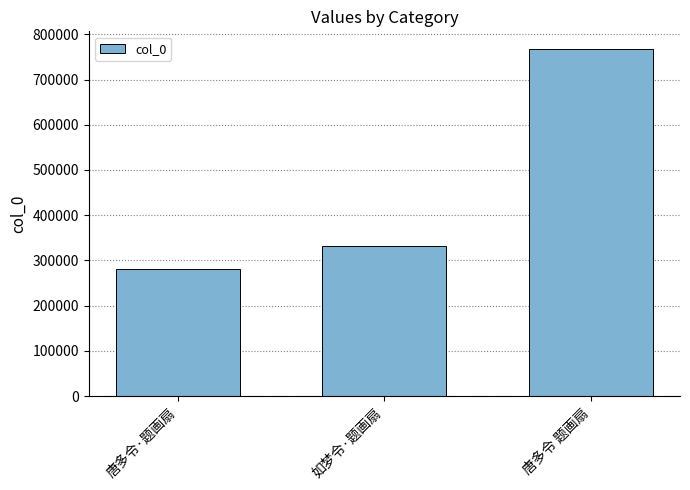

Where is the data nearest to the value 524422?

如梦令·题画扇